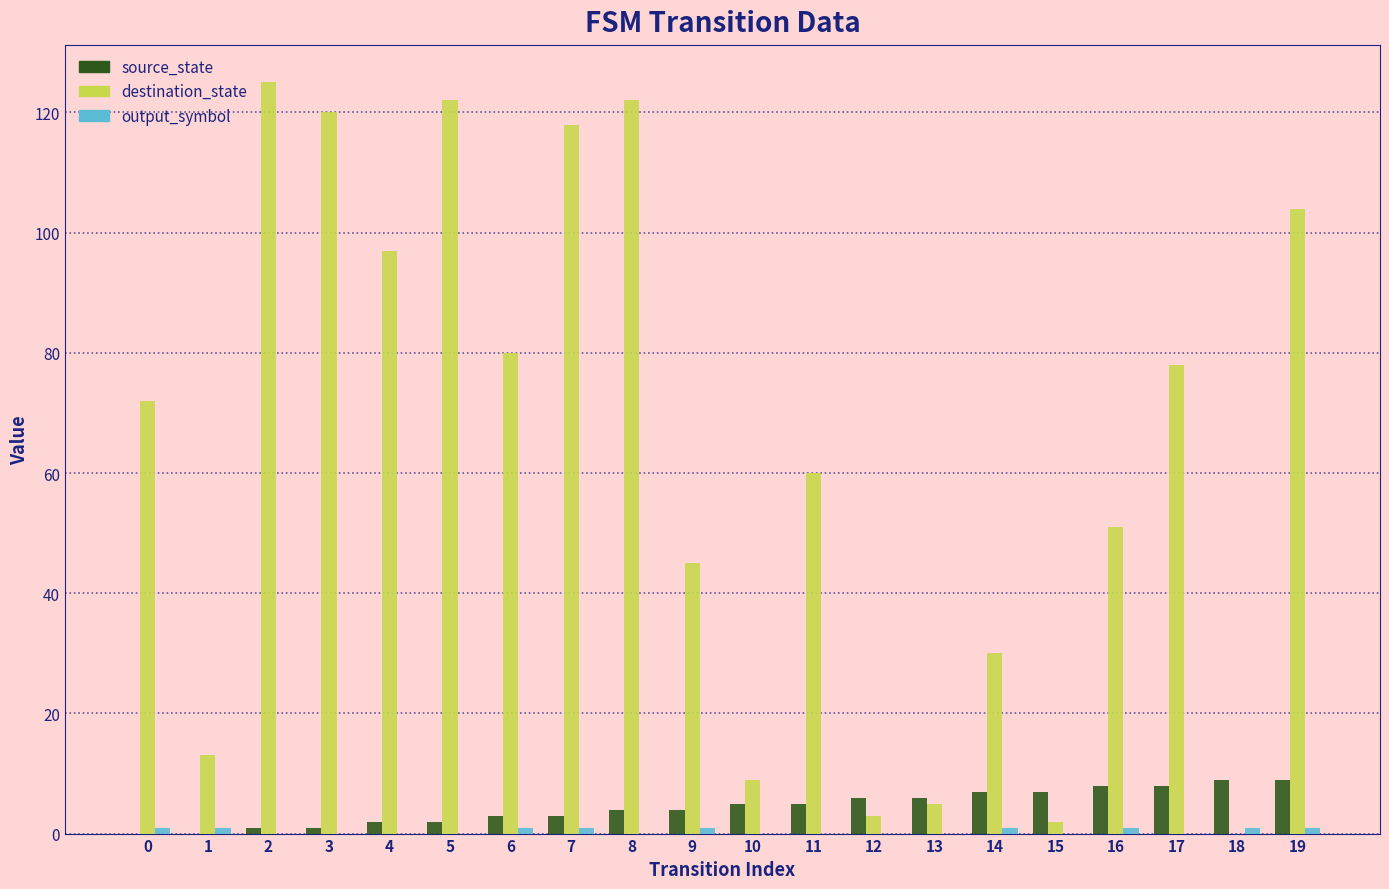

Which series has the largest total across all categories?

destination_state